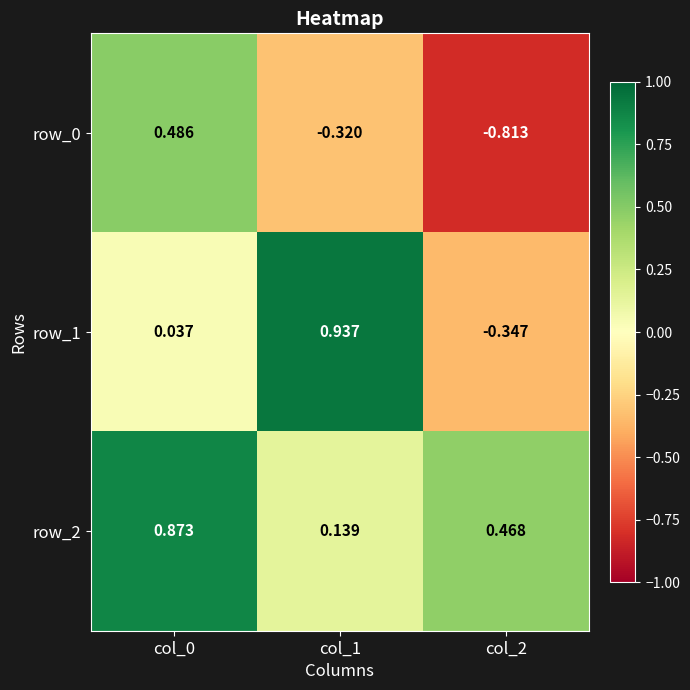

The value of row_1 at col_0 is 0.0. True or false?

True